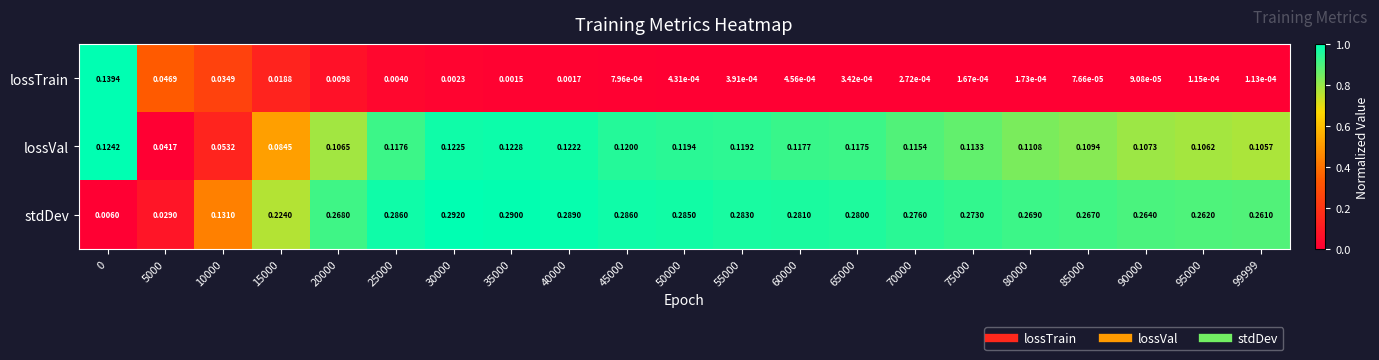

Is the value of stdDev at 50000 greater than the value of lossTrain at 25000?

Yes